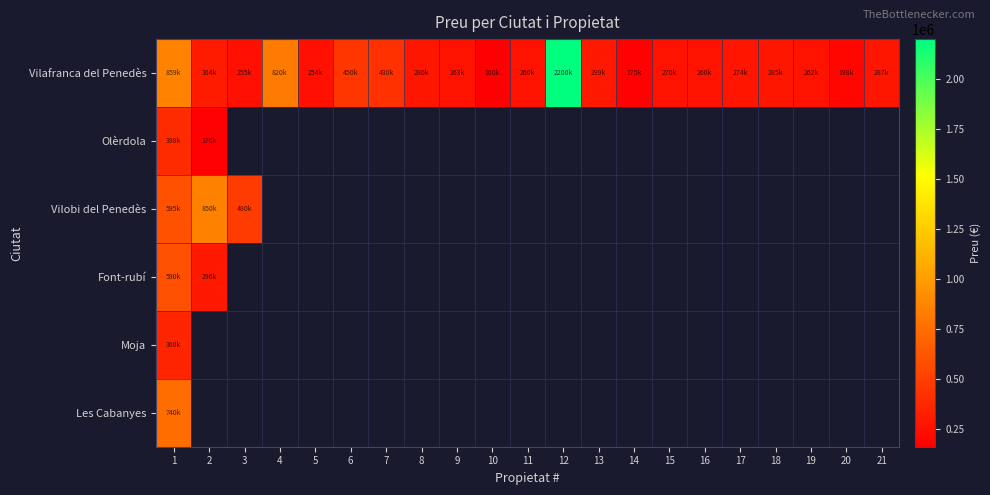

List the series in order of their peak value, lowest first.

Moja, Olèrdola, Font-rubí, Les Cabanyes, Vilobi del Penedès, Vilafranca del Penedès